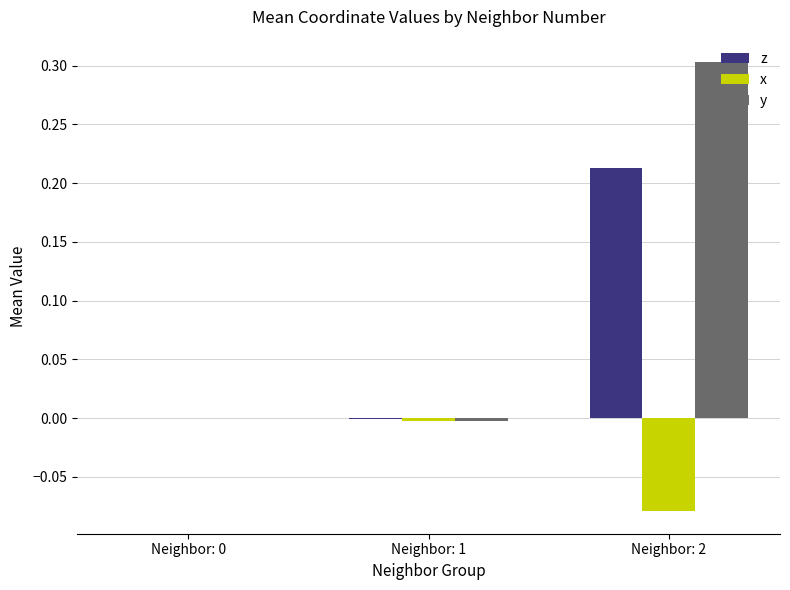

What is the sum of all y values?

0.3